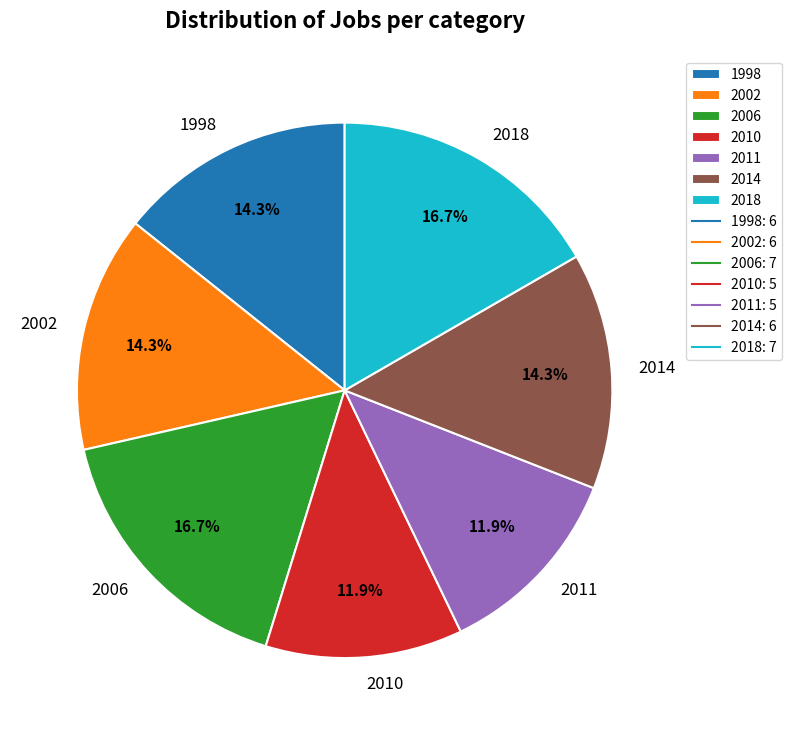

Is 2006 the majority of the pie?

No